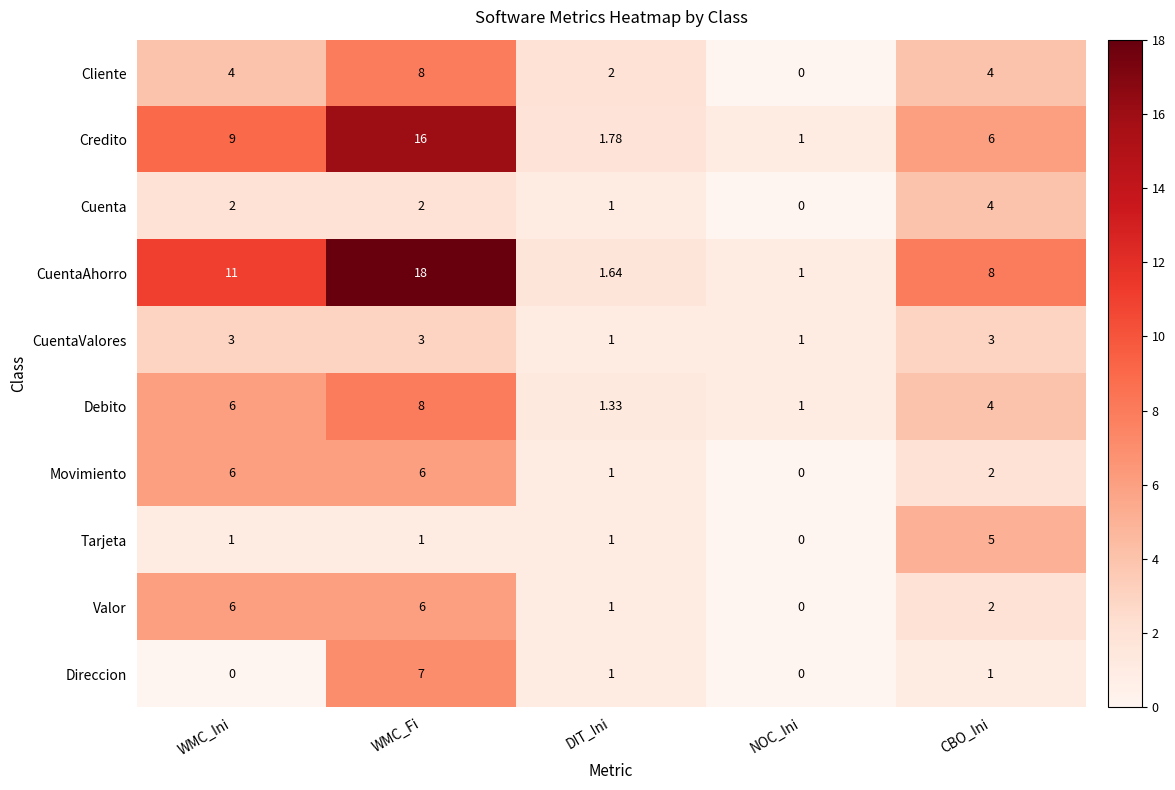

Which label corresponds to the largest value in the chart?

WMC_Fi